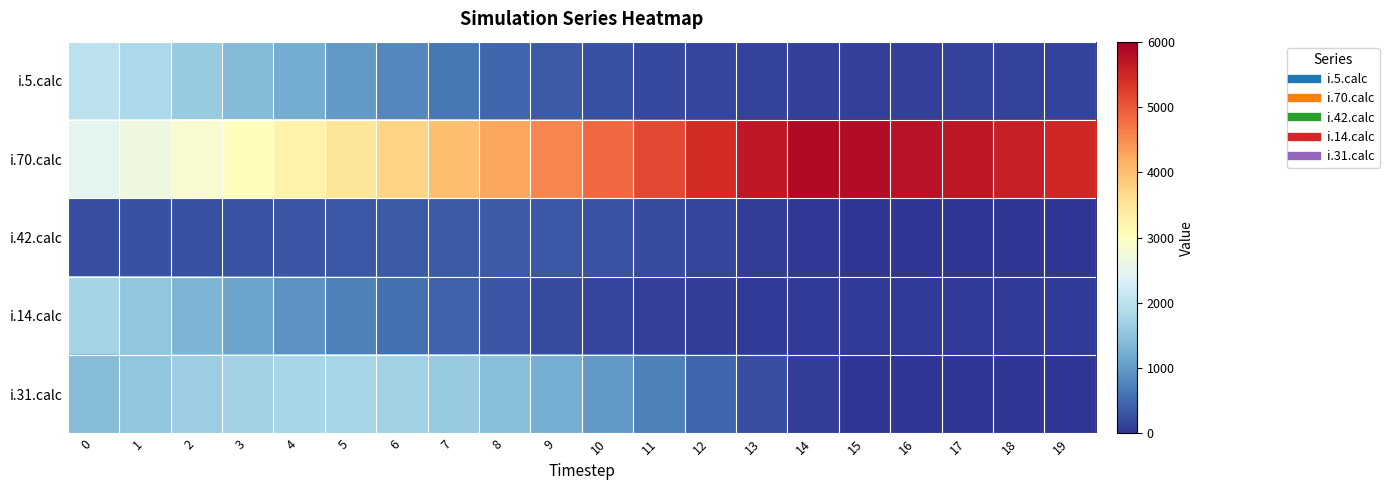

List the series in order of their peak value, highest first.

i.70.calc, i.5.calc, i.31.calc, i.14.calc, i.42.calc